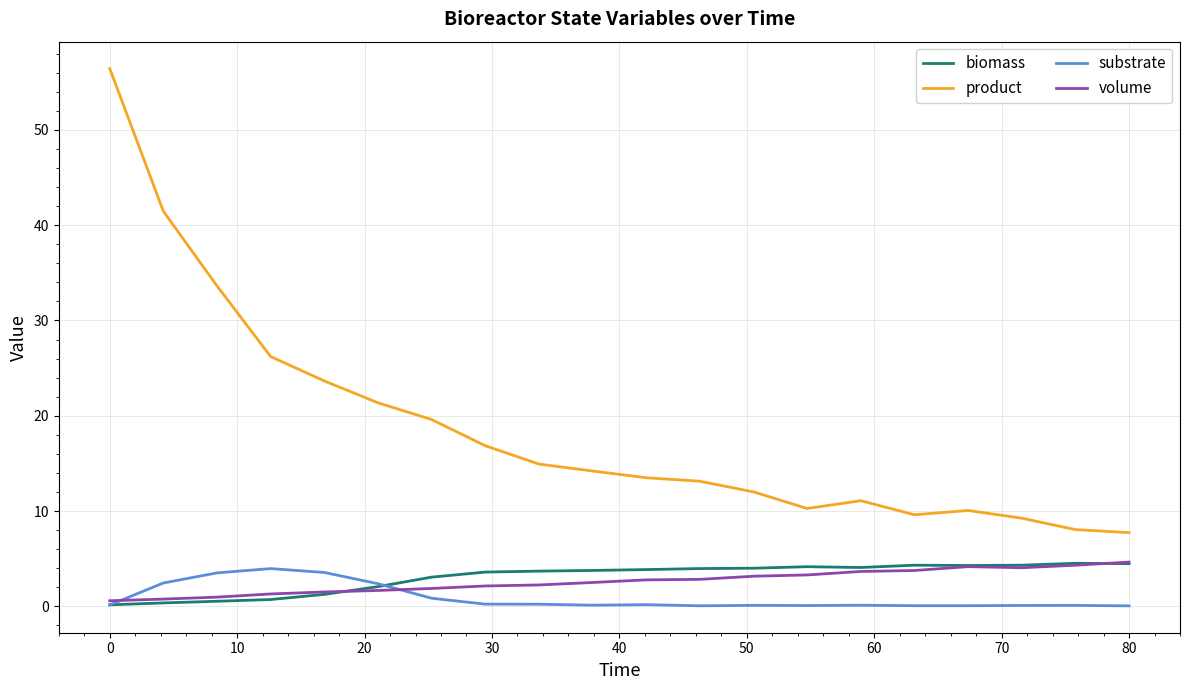

What is the difference between the maximum and minimum values in the volume series?

4.1